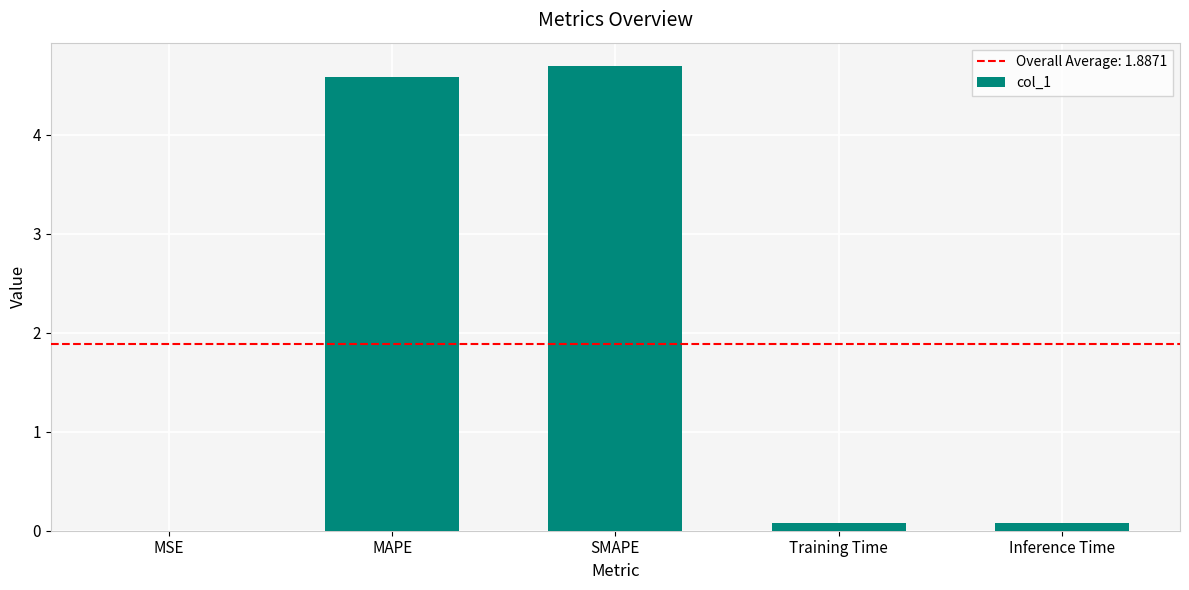

What is the sum of all values?

9.4